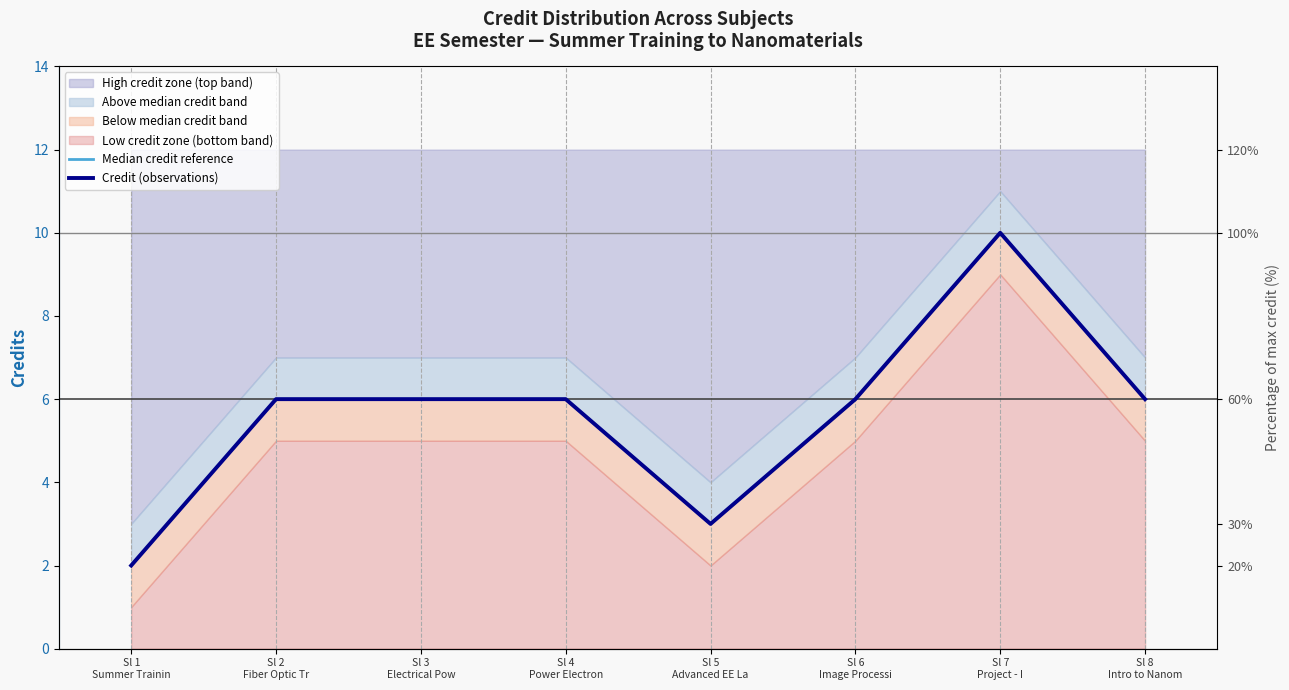

How many interior local peaks does the Median credit reference series have?

1